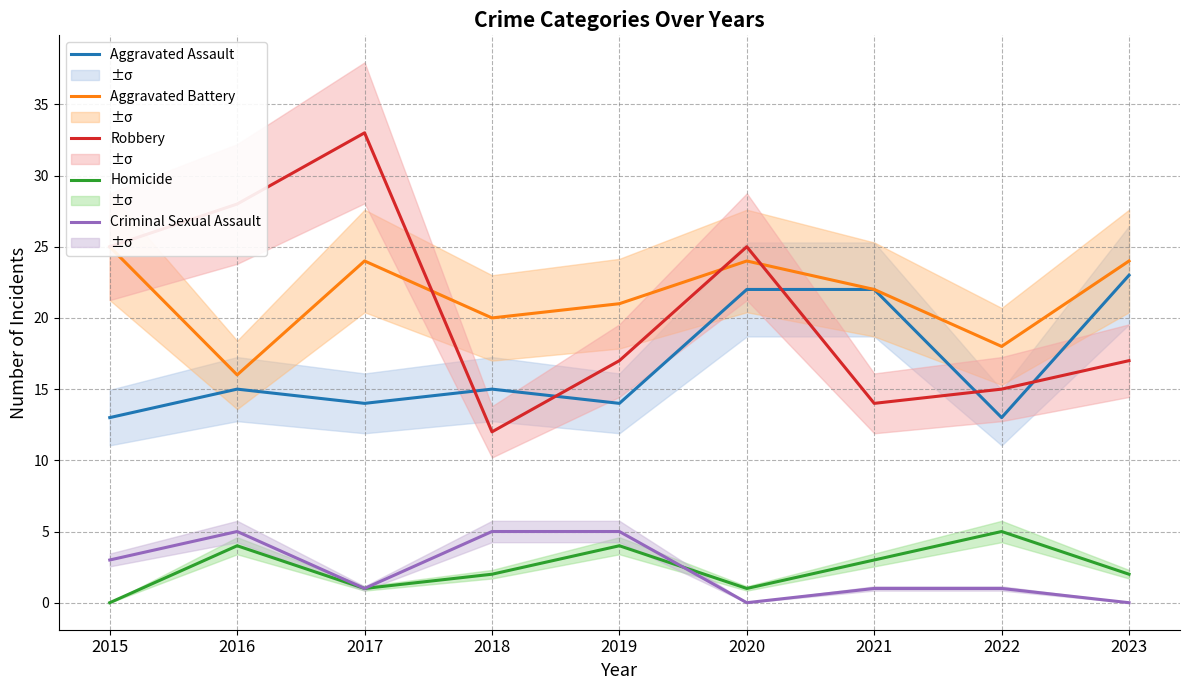

What is the total value across all series at 2019?

61